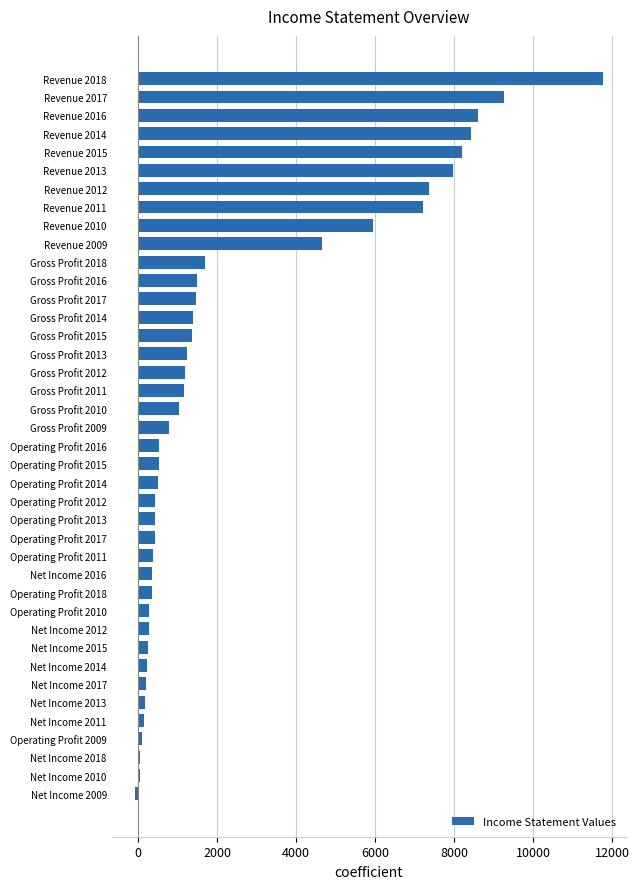

What is the sum of all values?

97839